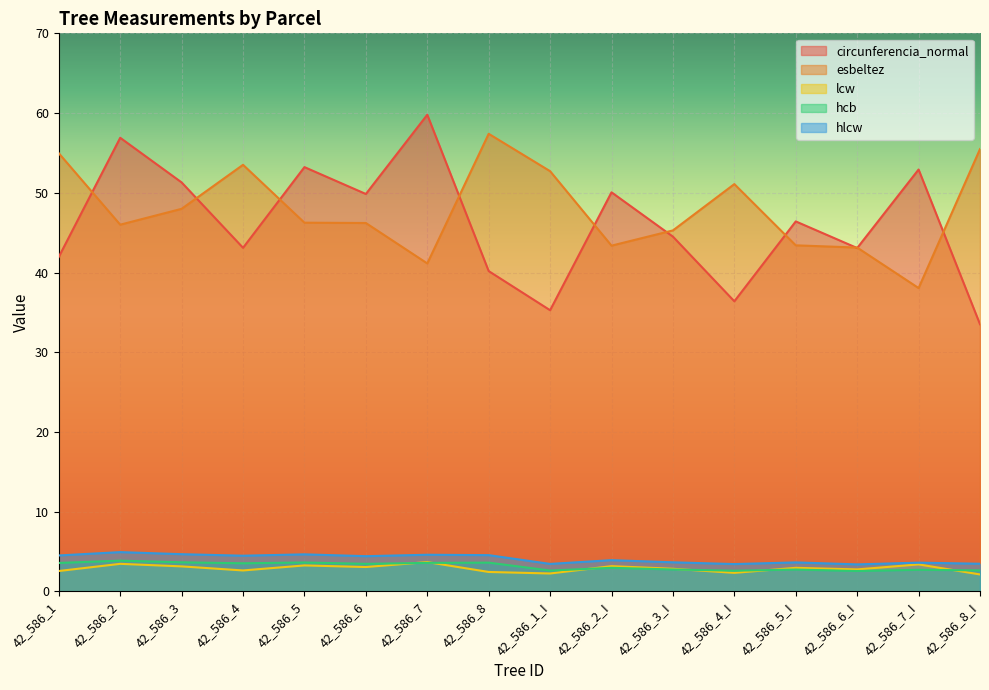

Between 42_586_1_I and 42_586_7_I, which series saw the biggest shift?

circunferencia_normal